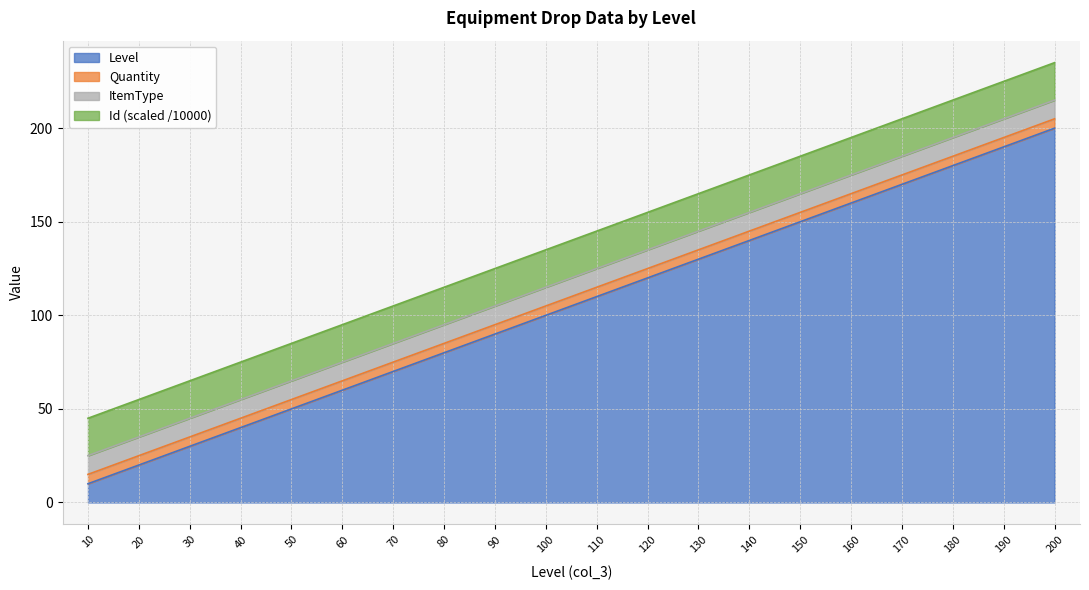

True or false: Level has a value of 150.0 at 150.

True